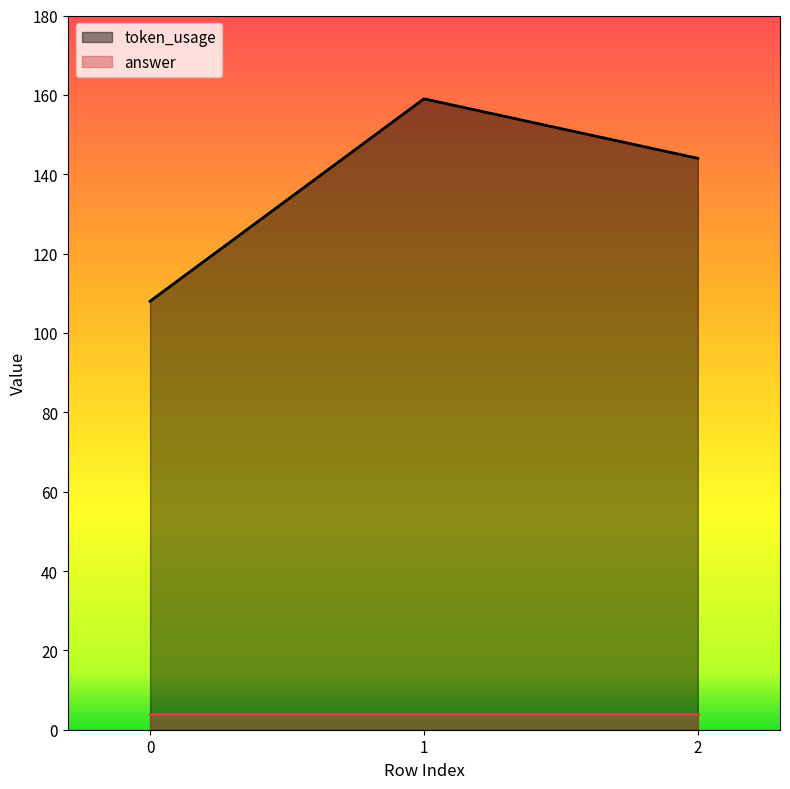

At which label does the data first exceed 144?

1